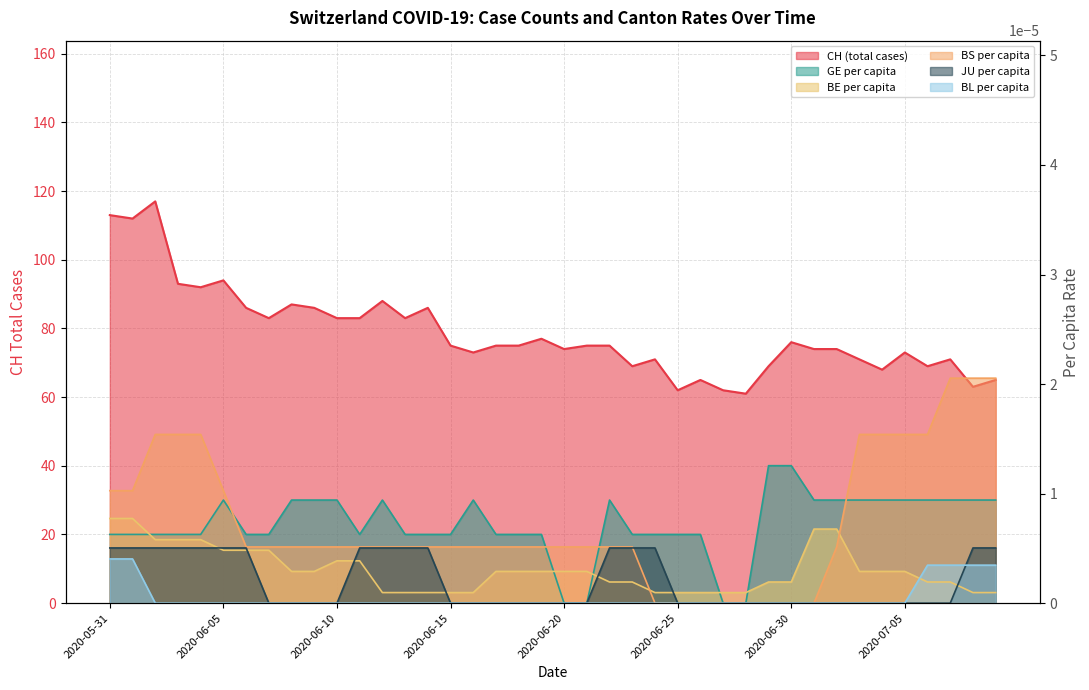

What is the maximum value shown in the chart?

117.0